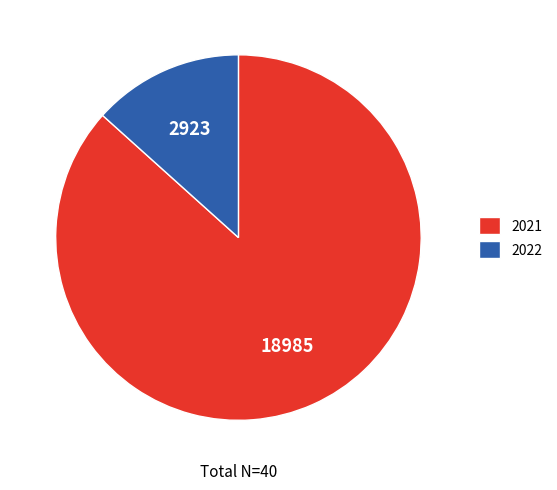

Which category has the biggest portion of the pie?

2021